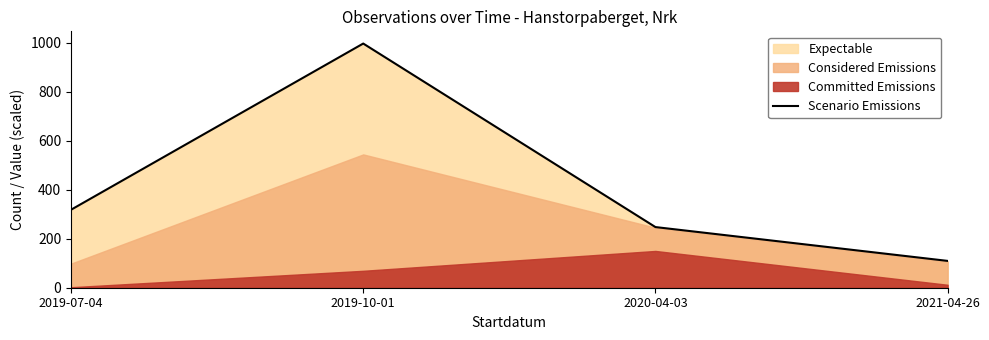

What is the change in value from 2020-04-03 to 2021-04-26?

-138.0